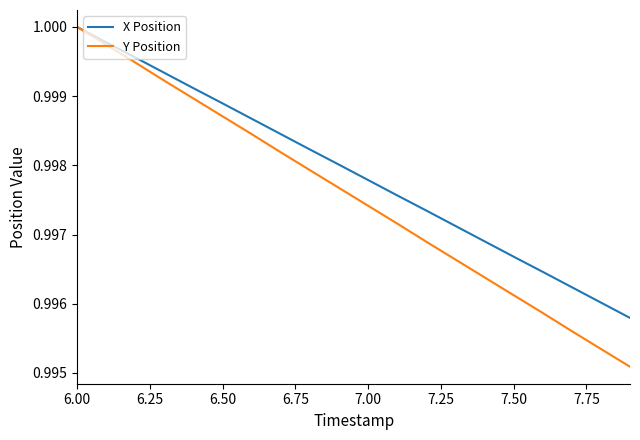

Count the number of categories in the chart.

20